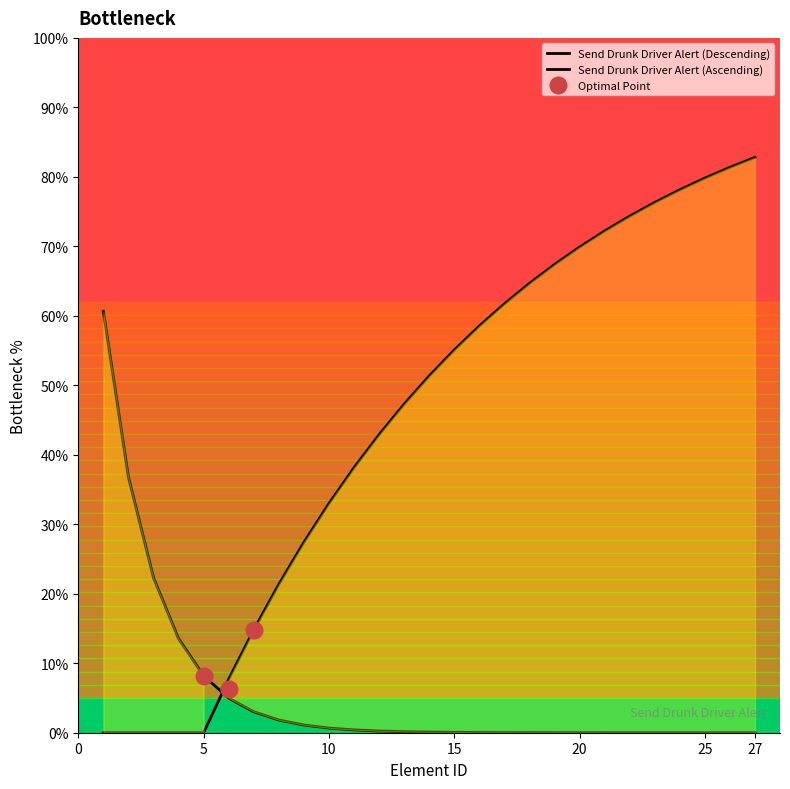

The chart shows a value of 42.9 at 12. True or false?

True